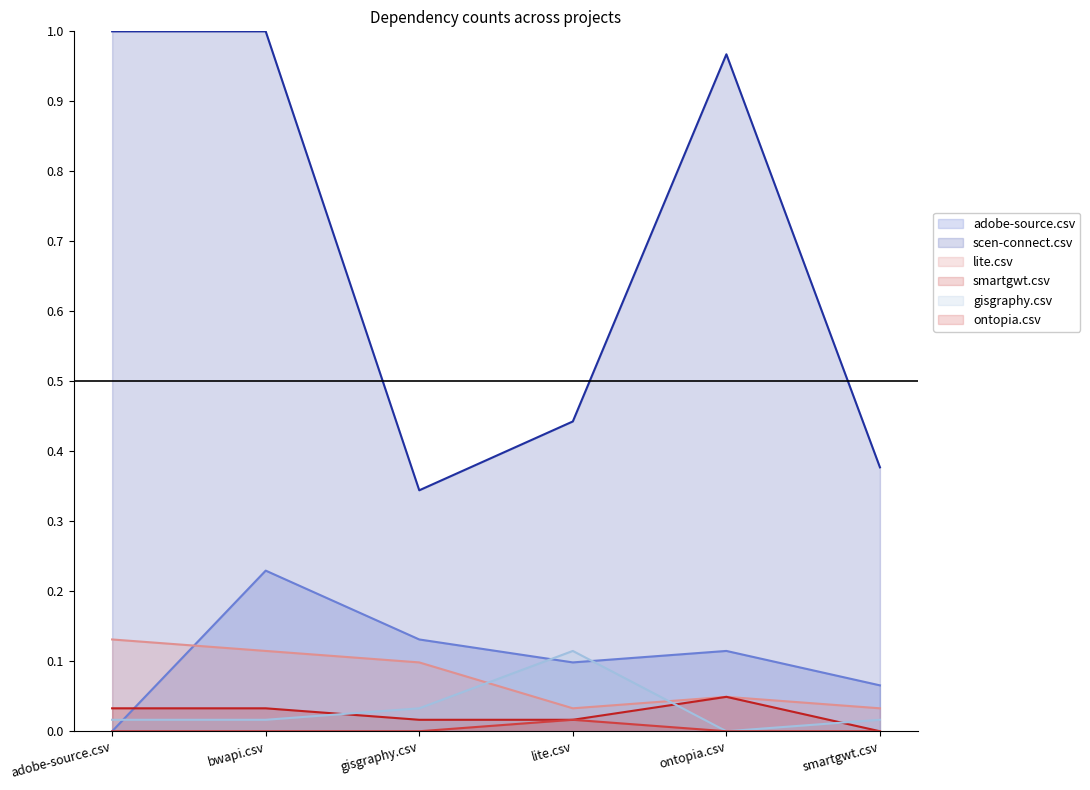

How many interior local peaks does the ontopia.csv series have?

1